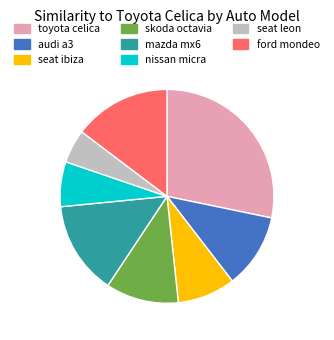

Combined, do toyota celica and audi a3 account for over 50%?

No